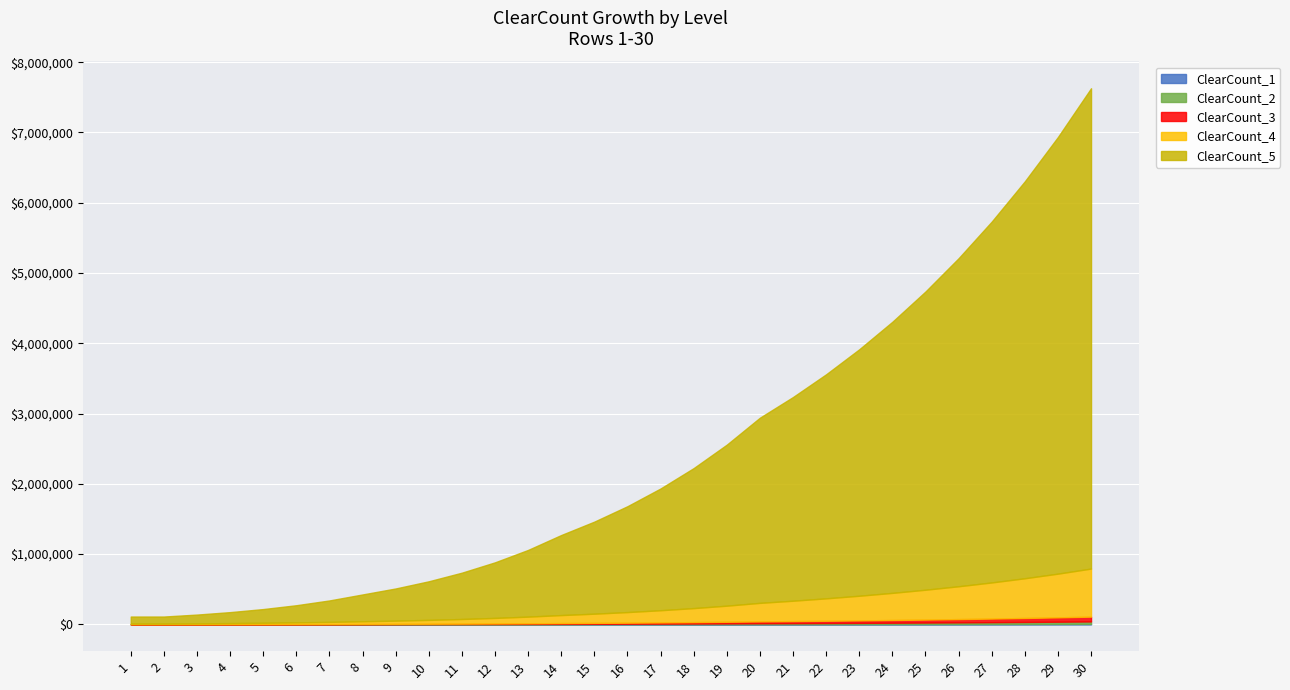

True or false: ClearCount_5 and ClearCount_2 cross at least once.

False